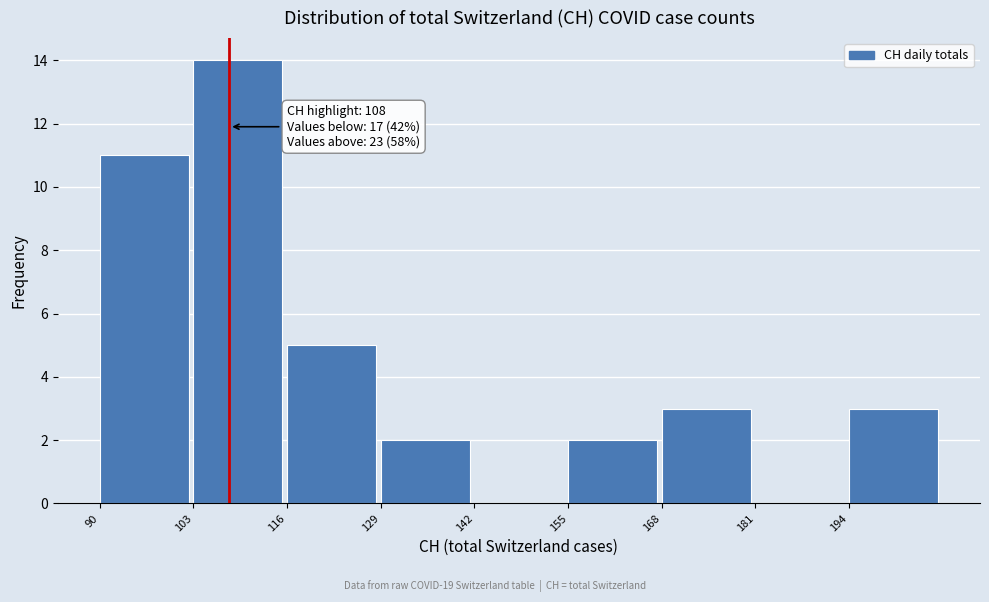

Over which range of the x-axis is the bar tallest?

103 to 116